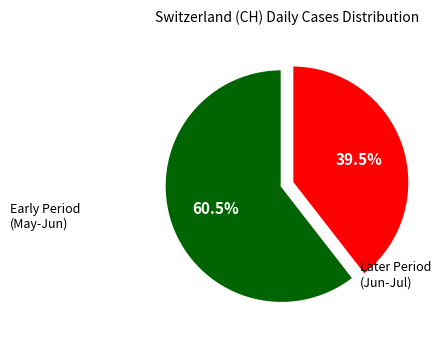

Count the number of slices in the pie.

2